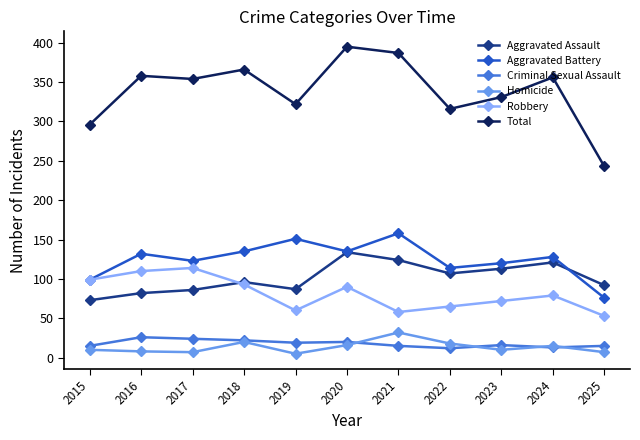

At which label does Total first exceed 354?

2016